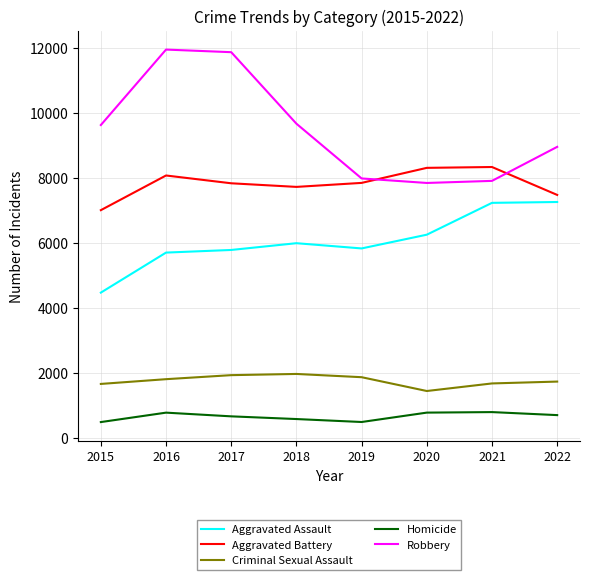

The value of Aggravated Assault at 2020 is 9213. True or false?

False